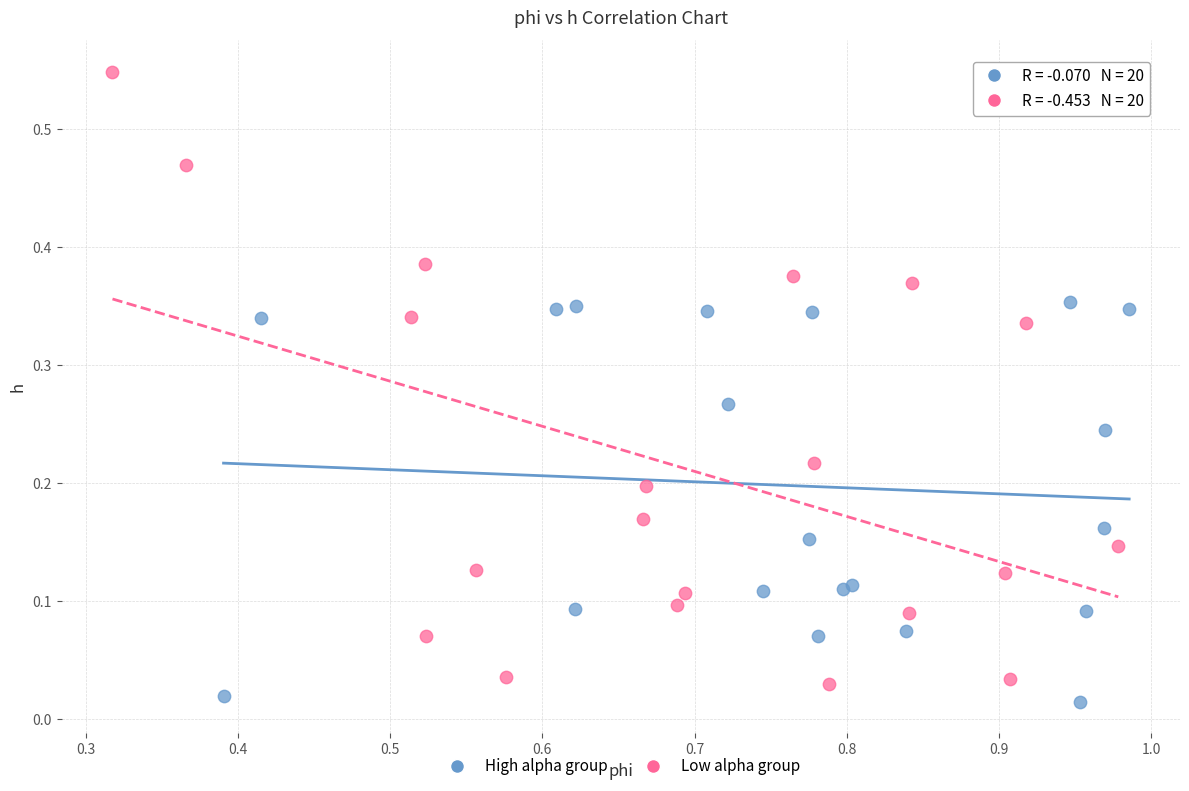

Which series reaches the maximum Y coordinate?

Low alpha group